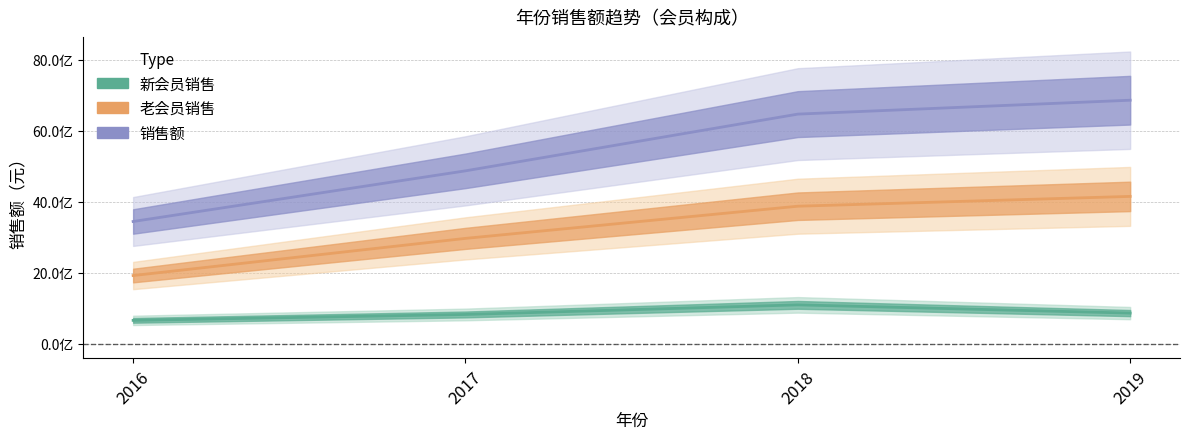

True or false: 老会员销售 and 销售额 cross at least once.

False